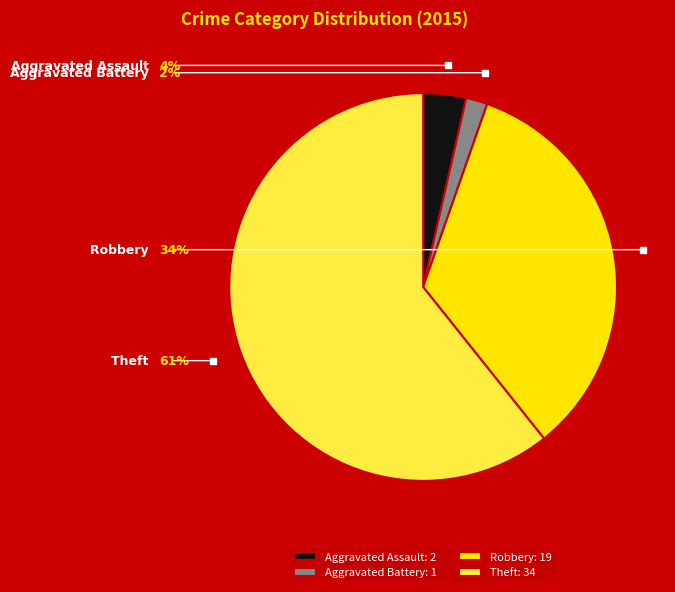

True or false: Aggravated Assault accounts for 4% of the total.

True